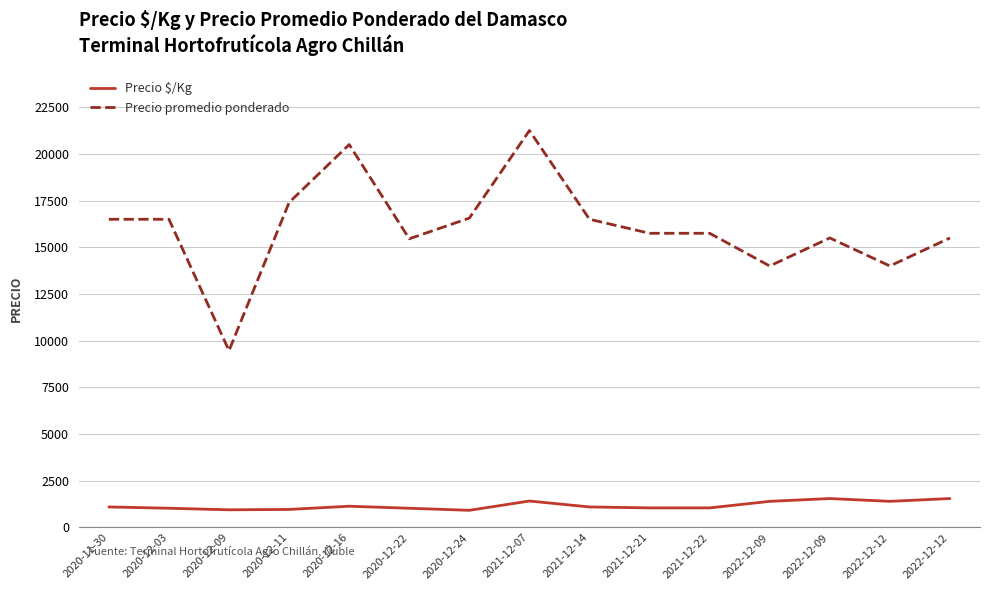

At which category is the sum across all series the highest?

2021-12-07